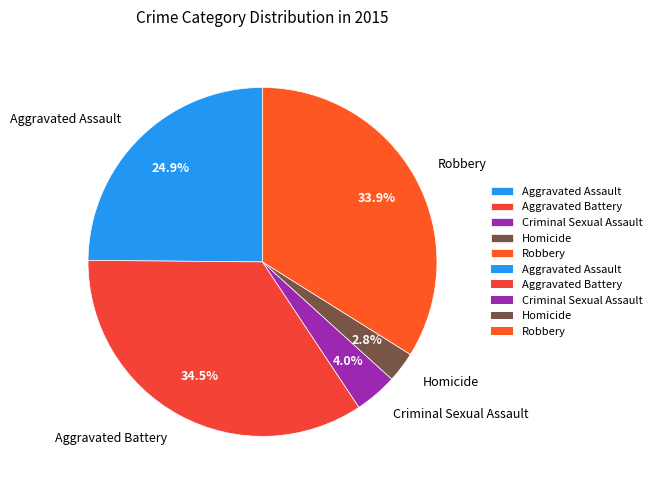

How much of the chart is everything except Homicide?

97.2%